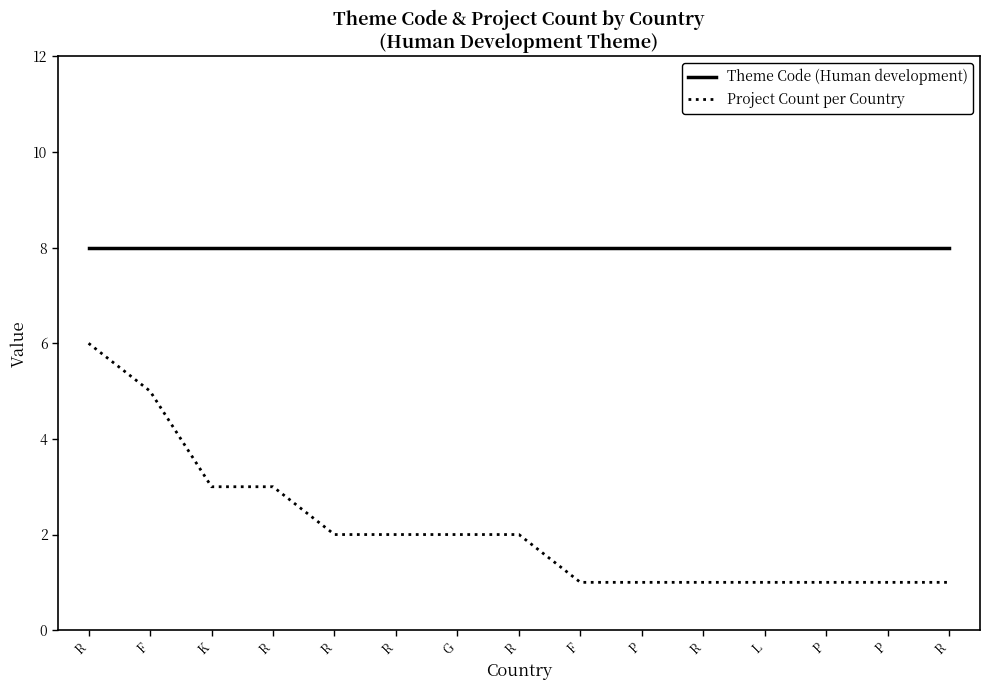

Rank the series at P from highest to lowest value.

Theme Code (Human development), Project Count per Country